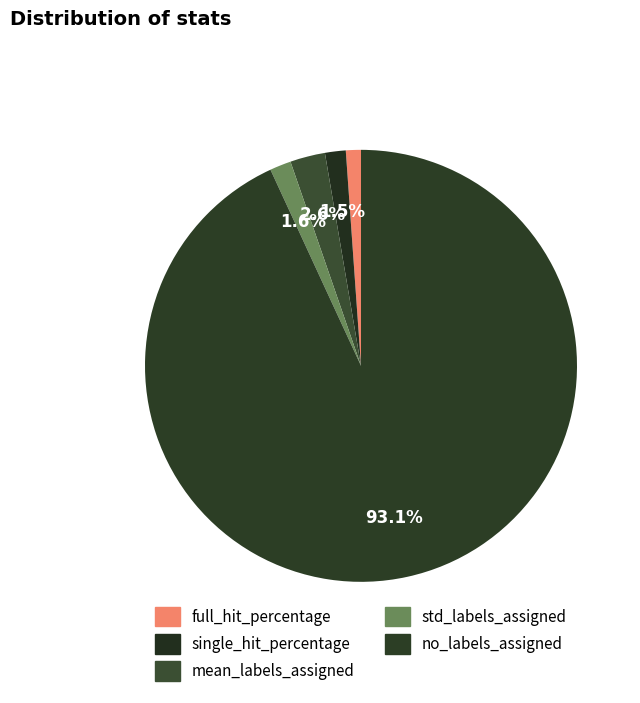

Does no_labels_assigned account for over 50% of the chart?

Yes